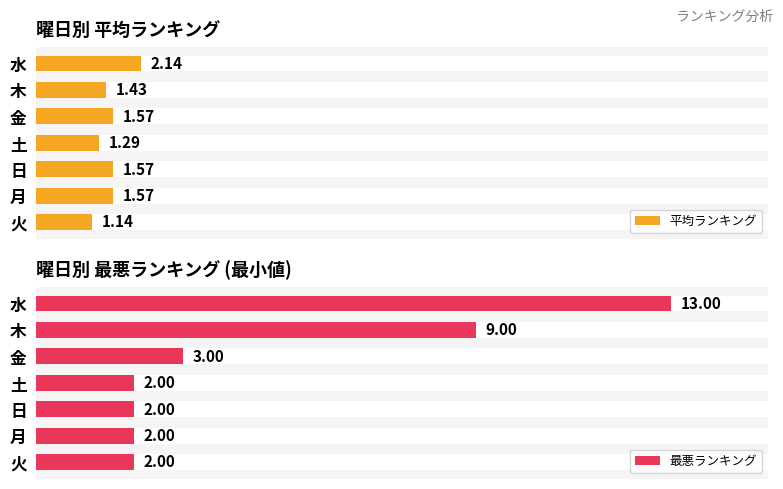

What is the spread (max minus min) of values at 木?

7.6